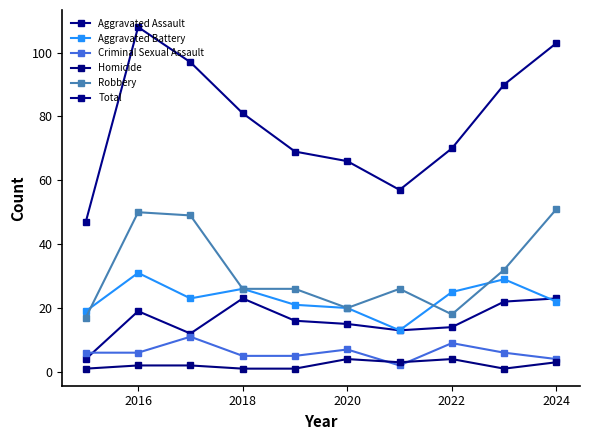

How many lines are shown in the chart?

6